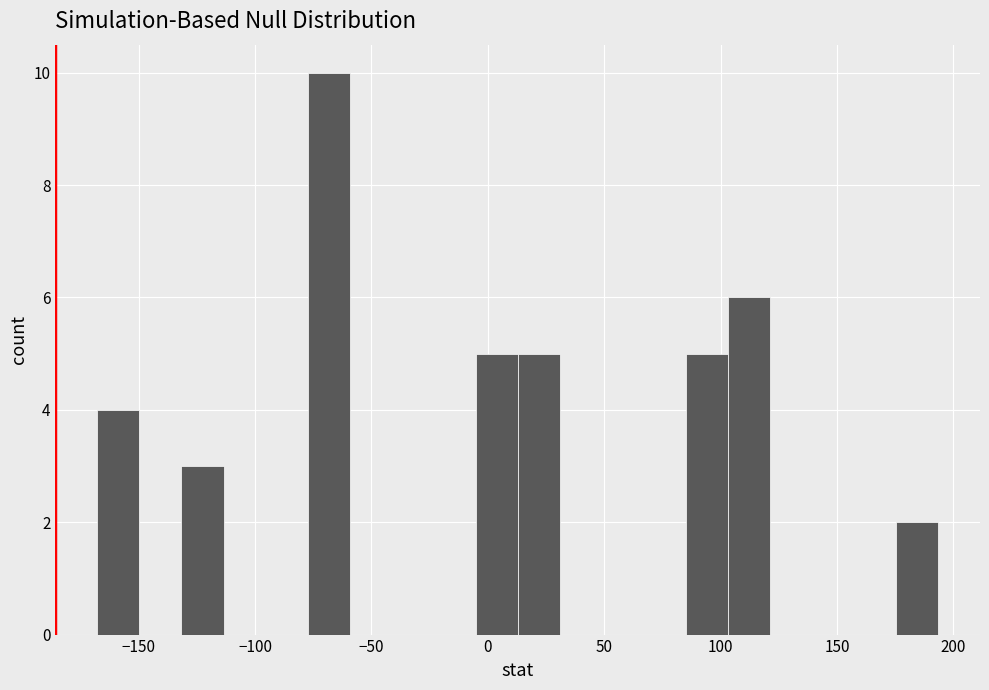

Around what value on the x-axis is the tallest bar? Give the approximate position of its centre, as read against the axis.

-70